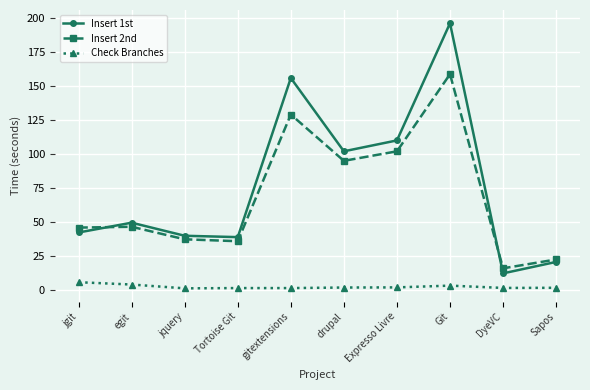

At drupal, list the series in order from largest to smallest.

Insert 1st, Insert 2nd, Check Branches